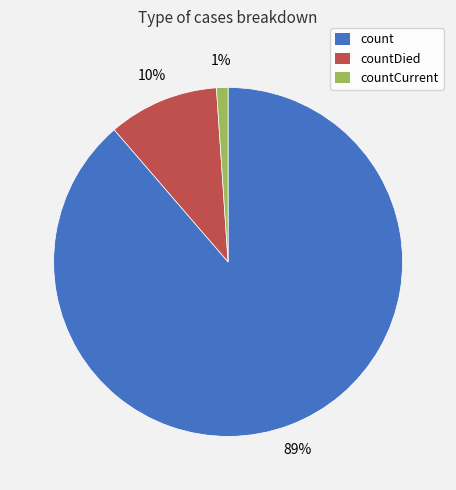

True or false: count accounts for 89% of the total.

True